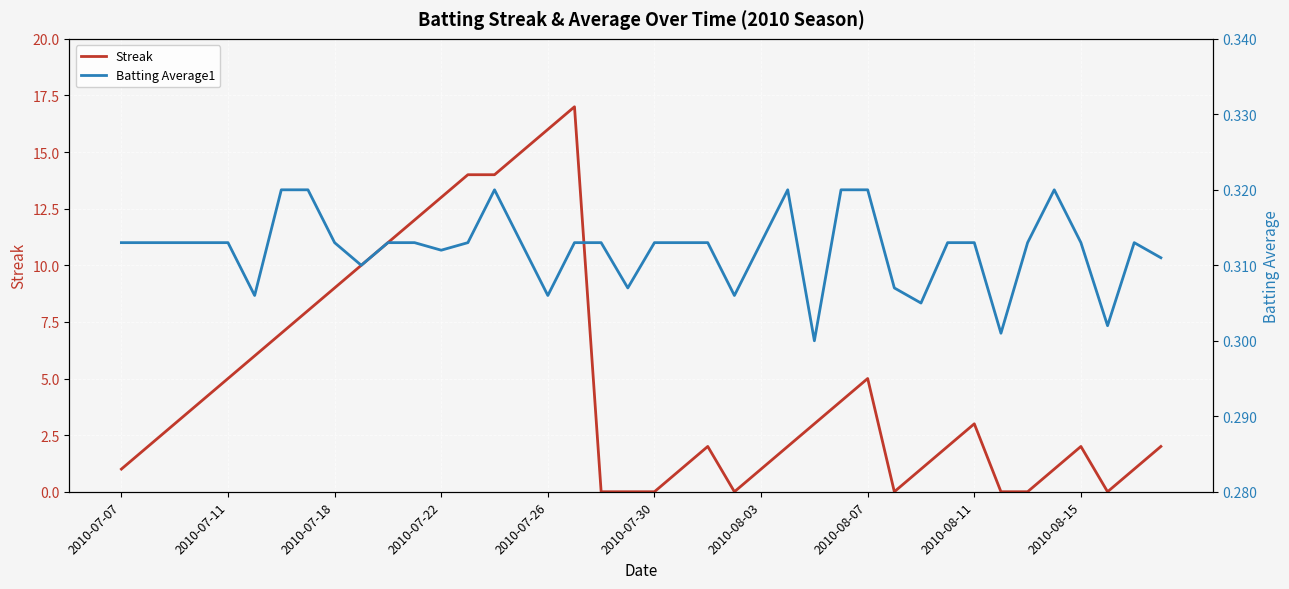

What is the total value across all series at 10?

11.3